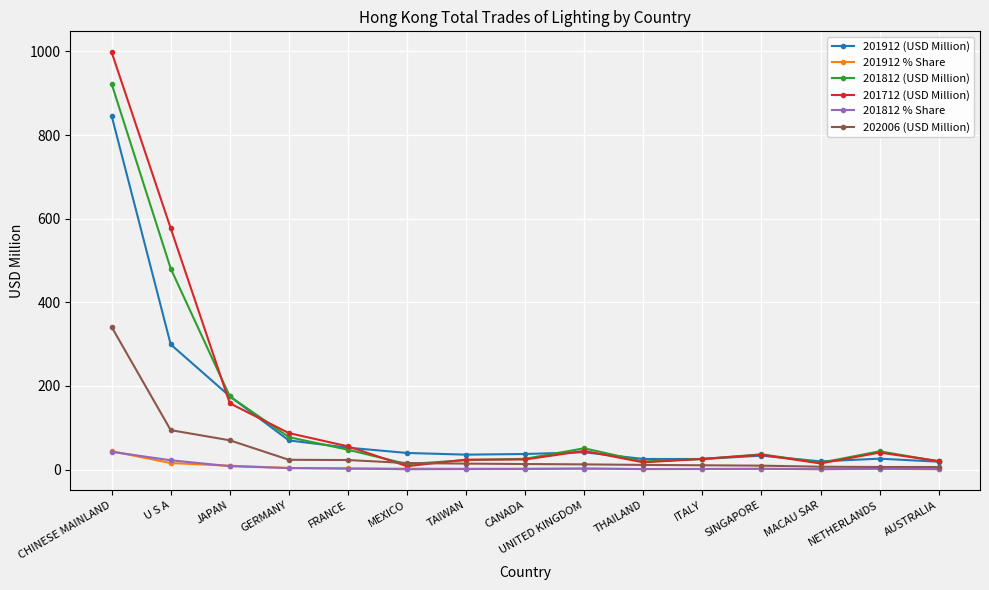

True or false: 201912 % Share has more than 1 points higher than both neighbors.

True